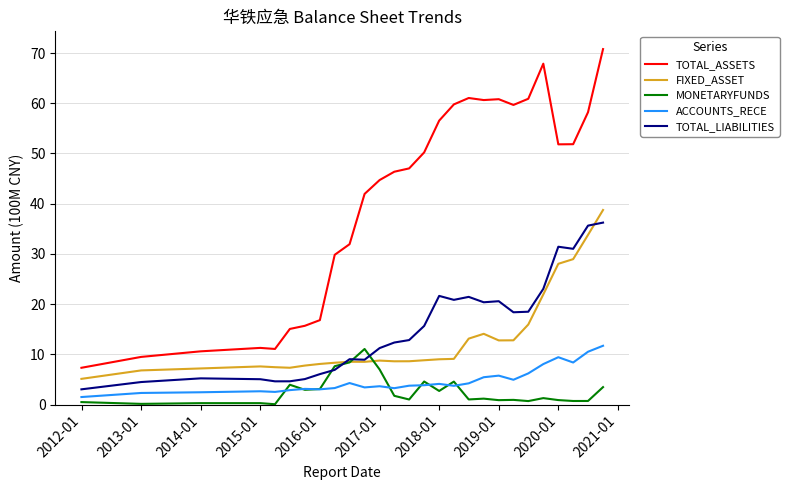

Which series has the largest total across all categories?

TOTAL_ASSETS